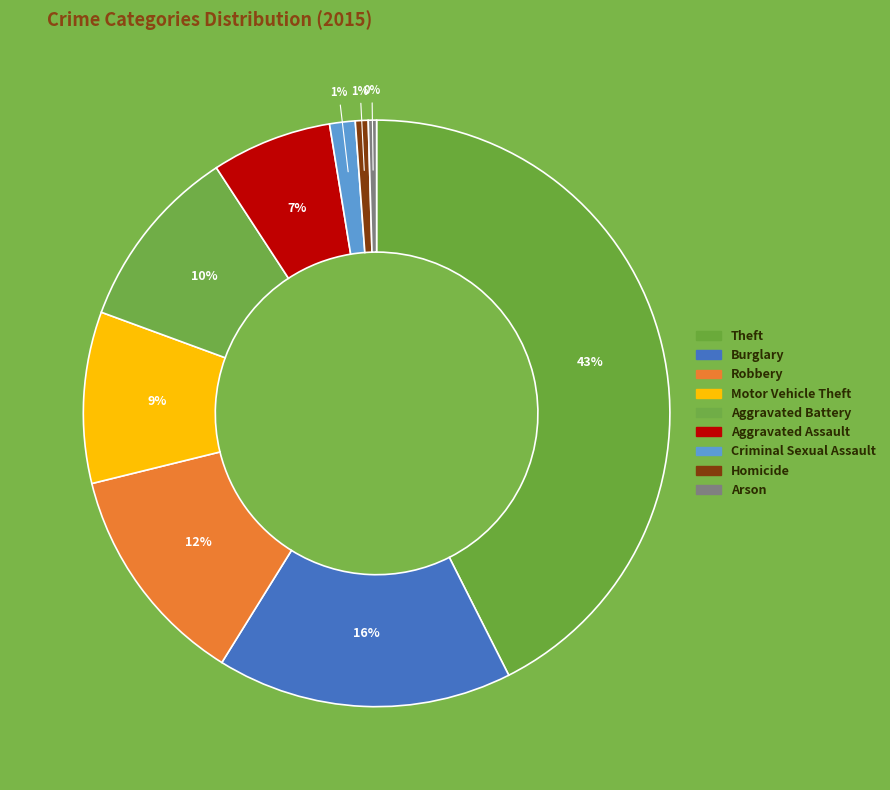

To the nearest percent, what portion does Robbery represent?

12%